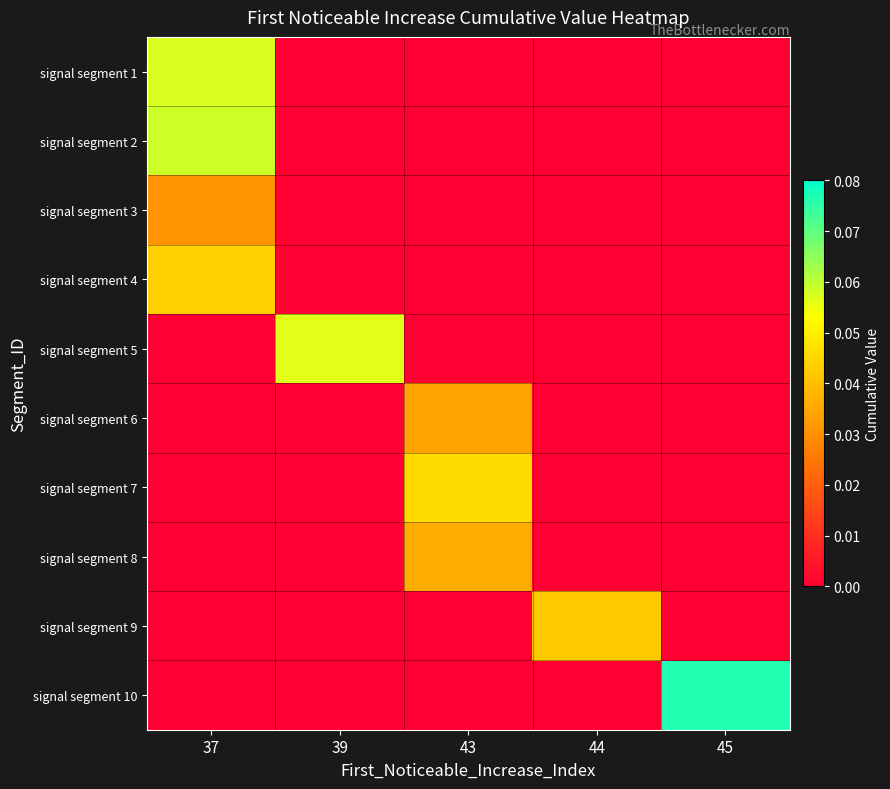

Reading left to right, list all the values displayed in this chart.

row_0: 0.1	0.0	0.0	0.0	0.0
row_1: 0.1	0.0	0.0	0.0	0.0
row_2: 0.0	0.0	0.0	0.0	0.0
row_3: 0.0	0.0	0.0	0.0	0.0
row_4: 0.0	0.1	0.0	0.0	0.0
row_5: 0.0	0.0	0.0	0.0	0.0
row_6: 0.0	0.0	0.0	0.0	0.0
row_7: 0.0	0.0	0.0	0.0	0.0
row_8: 0.0	0.0	0.0	0.0	0.0
row_9: 0.0	0.0	0.0	0.0	0.1